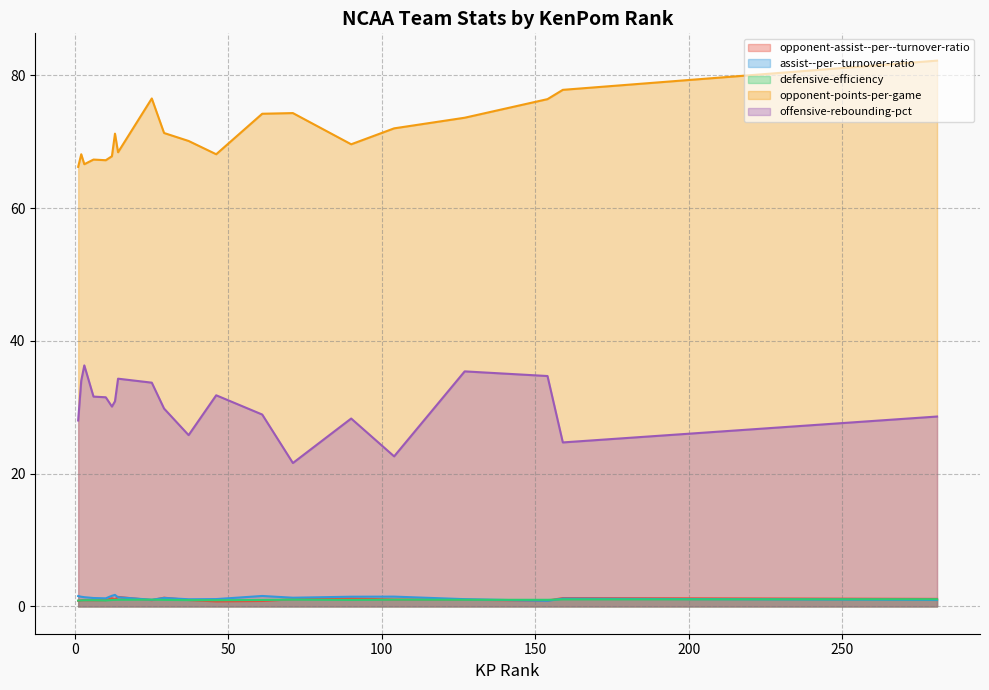

What is the maximum value shown in the chart?

82.2